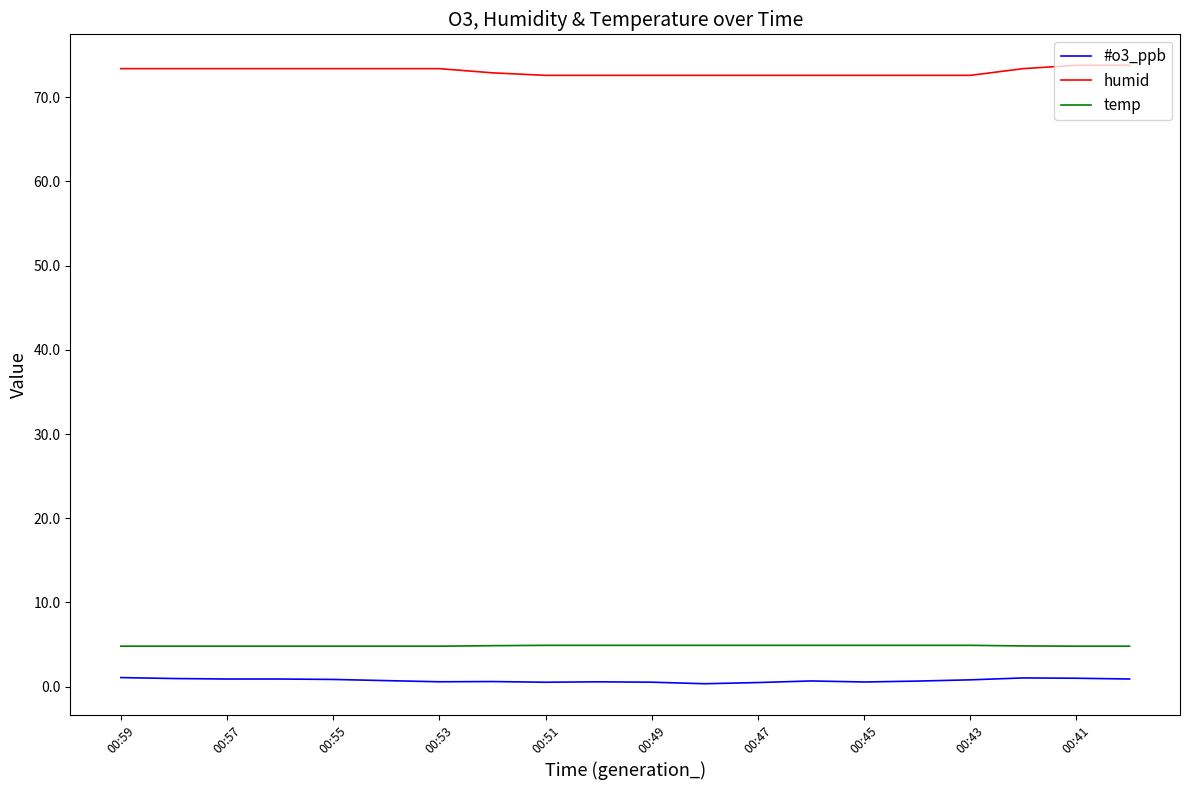

True or false: #o3_ppb and humid cross at least once.

False